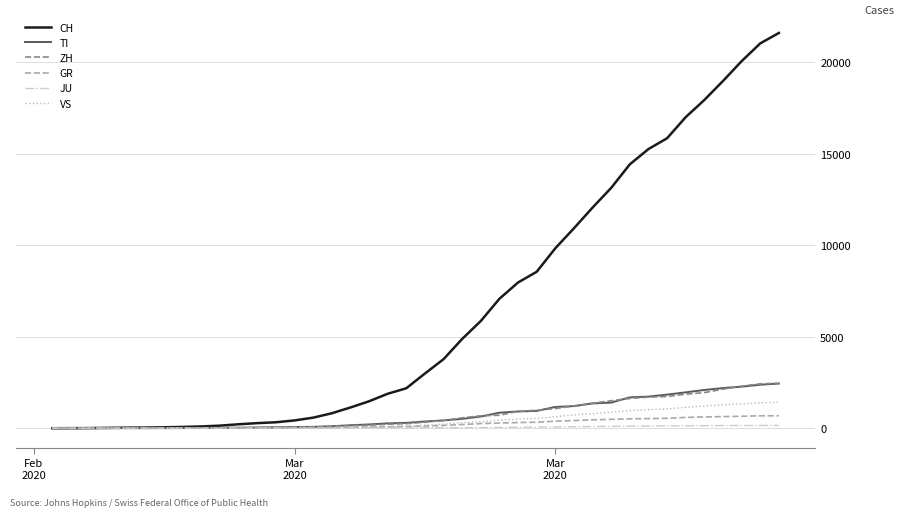

Which series has the widest spread of values?

CH